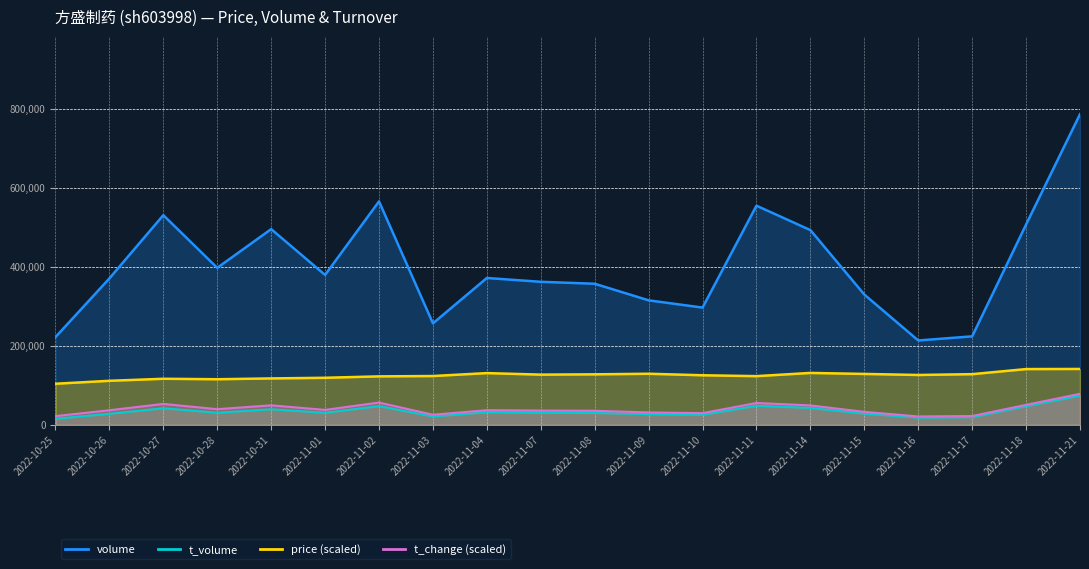

Reading right to left, extract all data points from this chart.

price: 141585.7	141290.1	128432.1	126363.0	129023.3	131535.7	123407.1	125624.0	129466.6	127988.7	127249.7	131092.4	123702.7	122816.0	119268.9	117643.2	115574.1	116756.4	111583.7	104194.0
volume: 786587.0	507258.0	224139.0	213744.0	329961.0	493109.0	554908.0	296957.0	315300.0	357313.0	362232.0	371900.0	257032.0	565795.0	379579.0	495571.0	397575.0	530893.0	370824.0	222222.0
t_volume: 74033.0	47318.0	19435.0	18426.0	28578.0	42998.0	48438.0	25546.0	27326.0	30315.0	30865.0	32214.0	21365.0	47662.0	30650.0	39503.0	30852.0	42129.0	28156.0	15540.0
t_change: 78658.7	50707.4	22412.6	21382.1	32974.8	49290.5	55473.3	29711.7	31515.0	35722.7	36238.0	37182.6	25718.6	56589.6	37955.4	49548.1	39758.7	53068.9	37096.7	22197.9